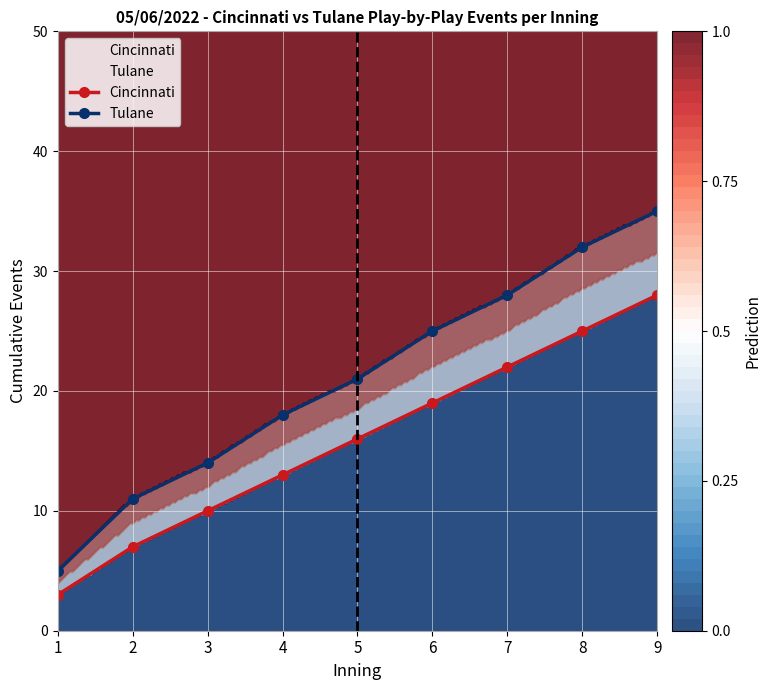

What is the average value of the Tulane series?

21